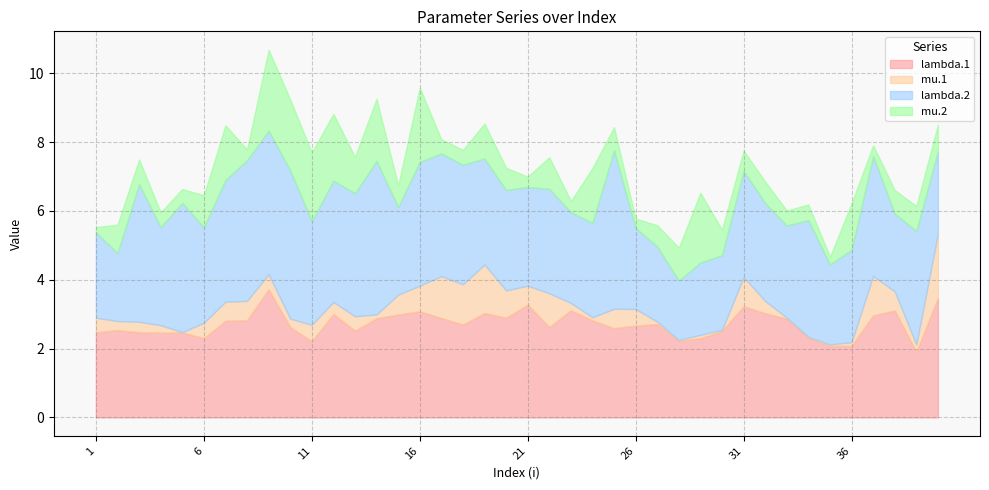

In lambda.2, how many points are lower than both neighbors (excluding endpoints)?

11